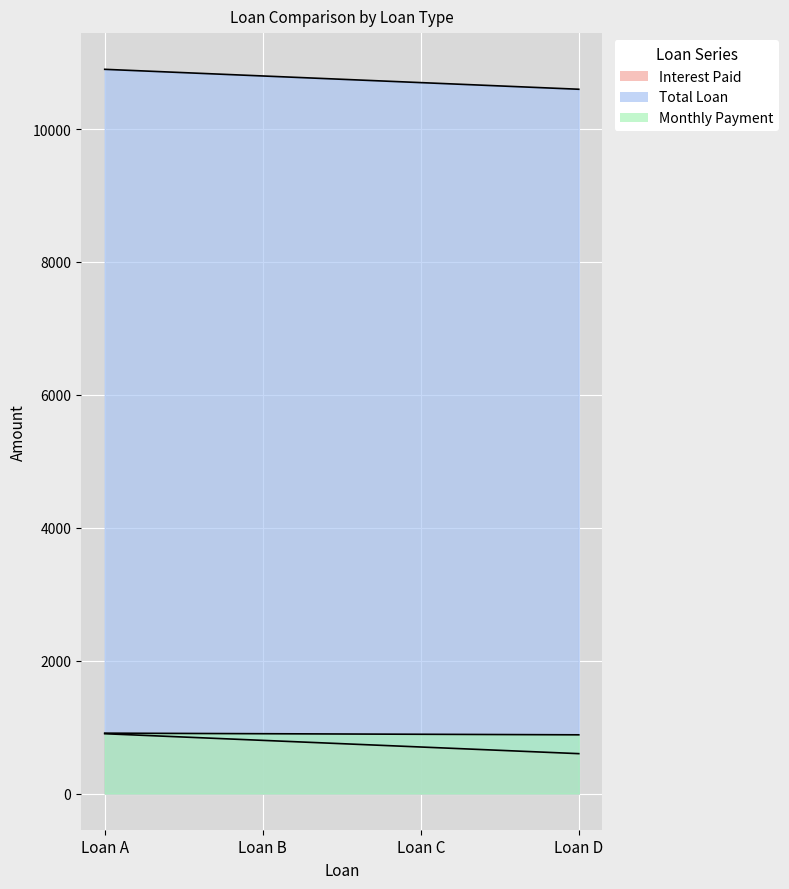

At how many categories does at least one series exceed 10787?

2